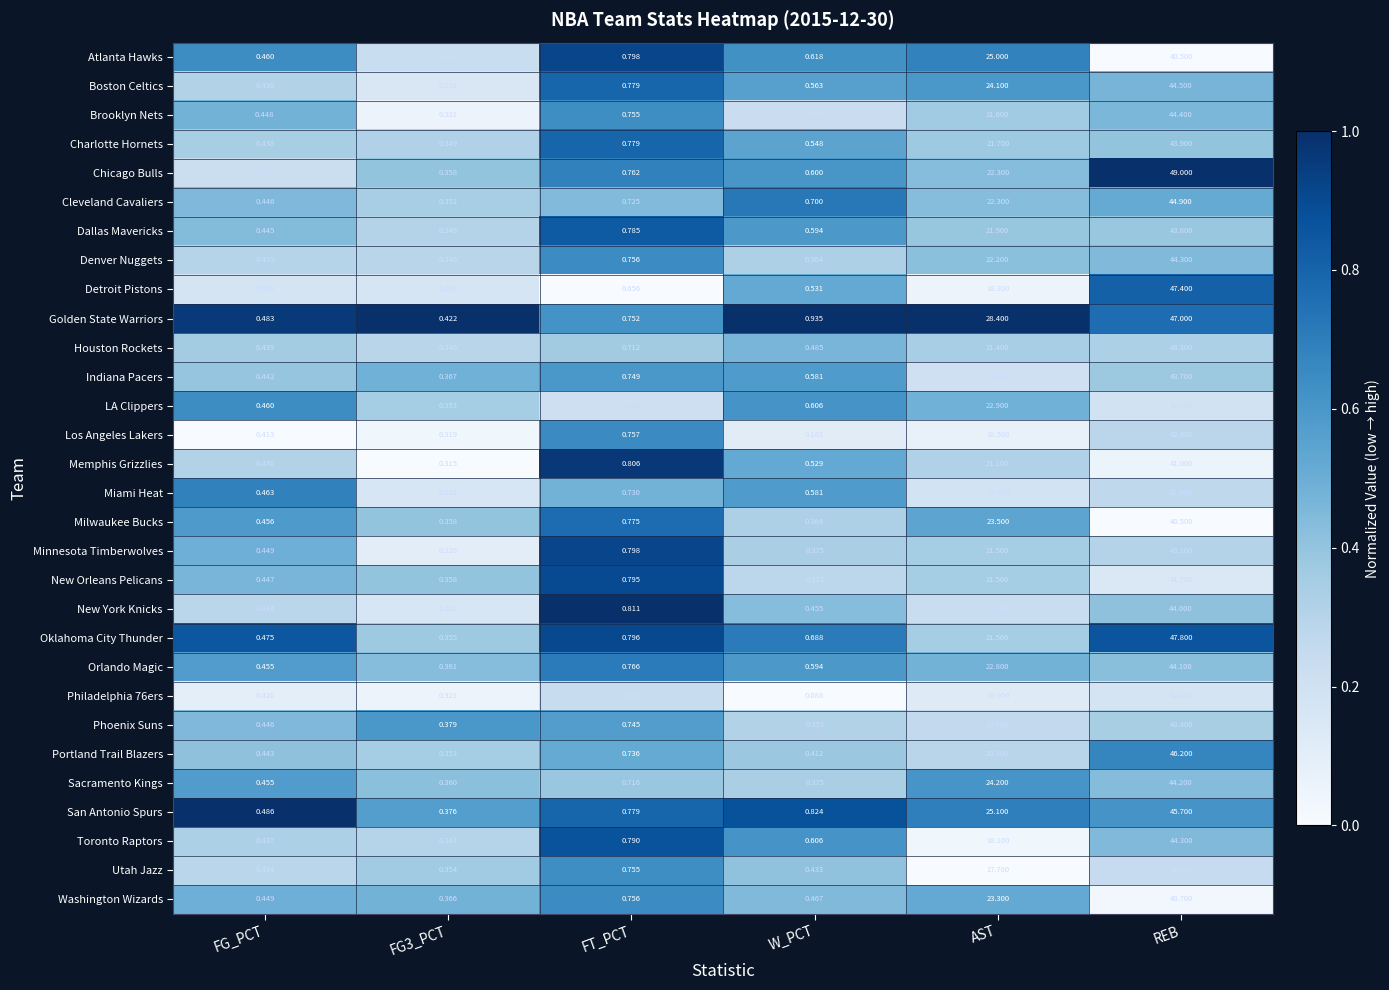

At which category is the sum across all series the highest?

REB